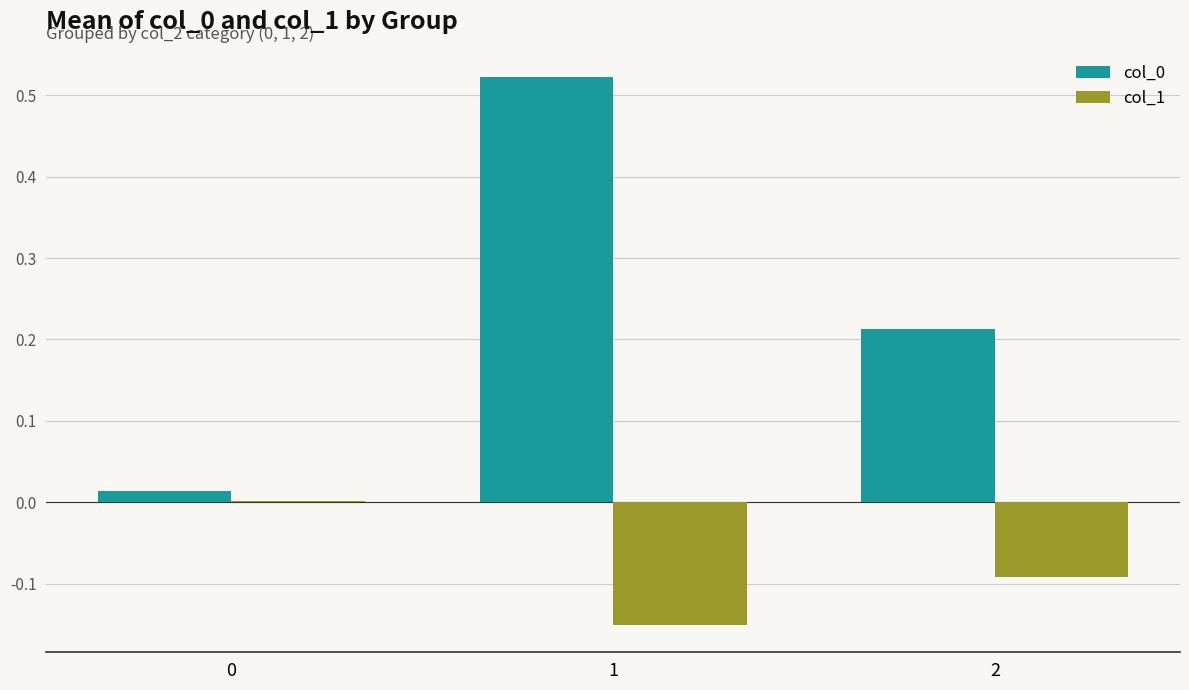

The value of col_0 at 1 is 0.3. True or false?

False